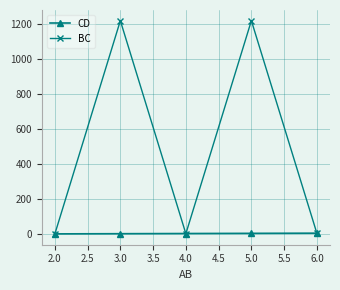

Which series has the largest range (max minus min)?

BC